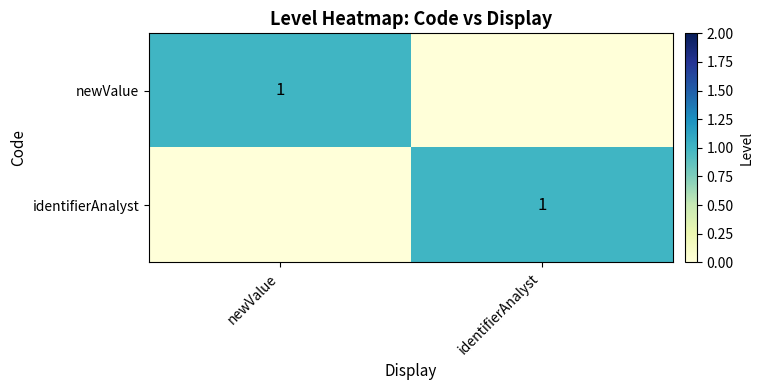

The value of newValue at newValue is 1. True or false?

True